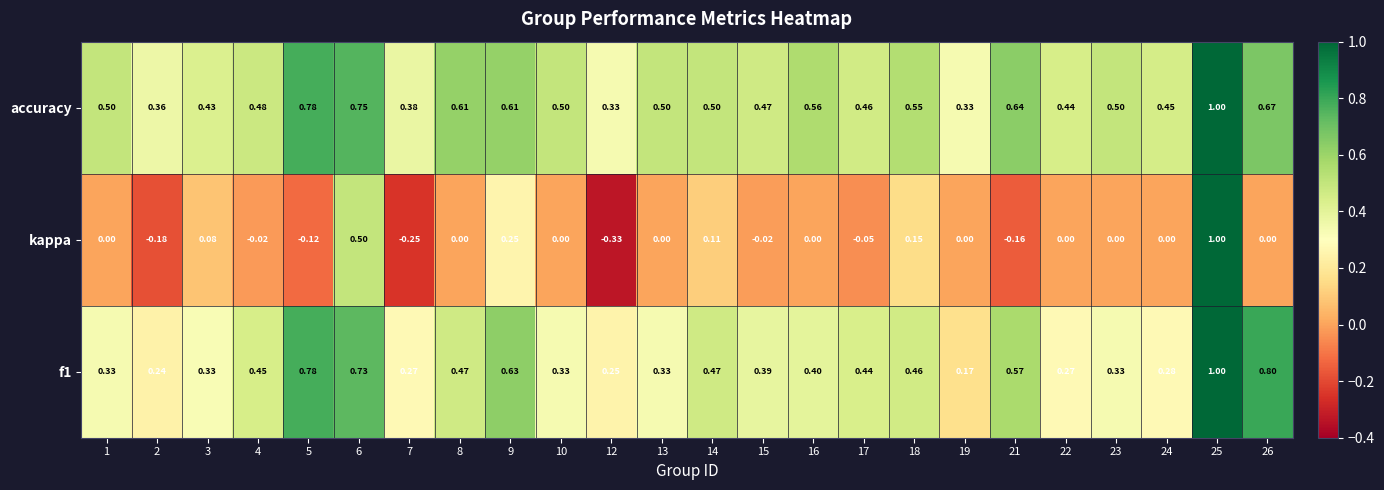

Is the value of kappa at 8 greater than the value of f1 at 4?

No